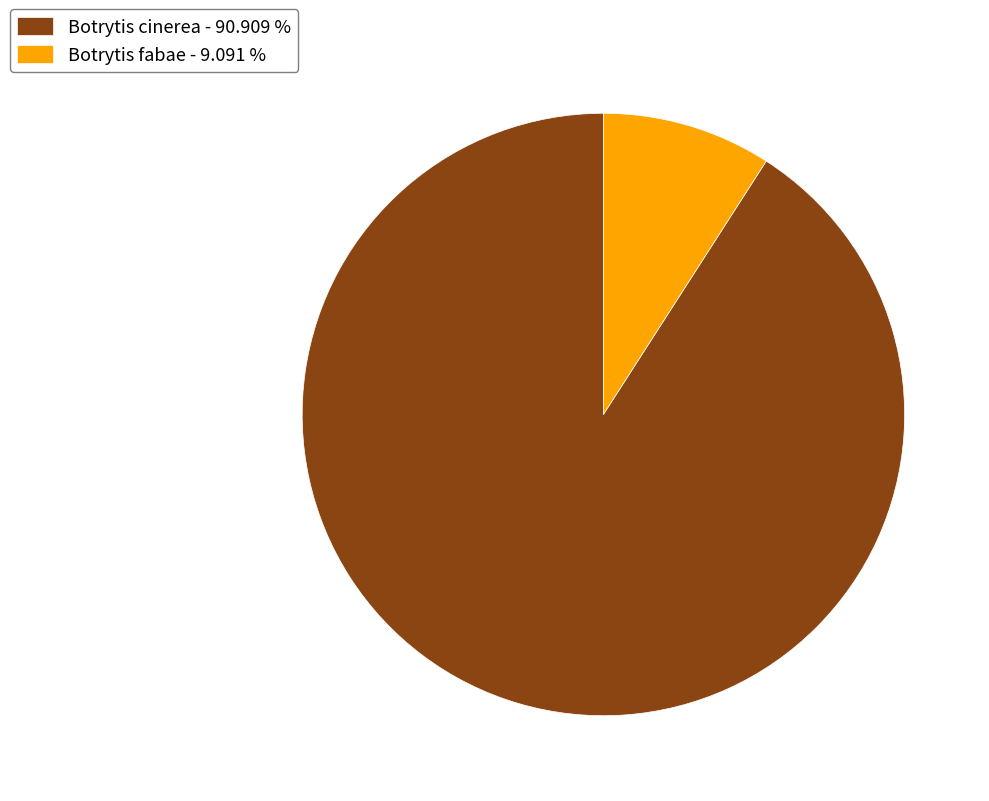

Does Botrytis fabae represent more than half of the total?

No